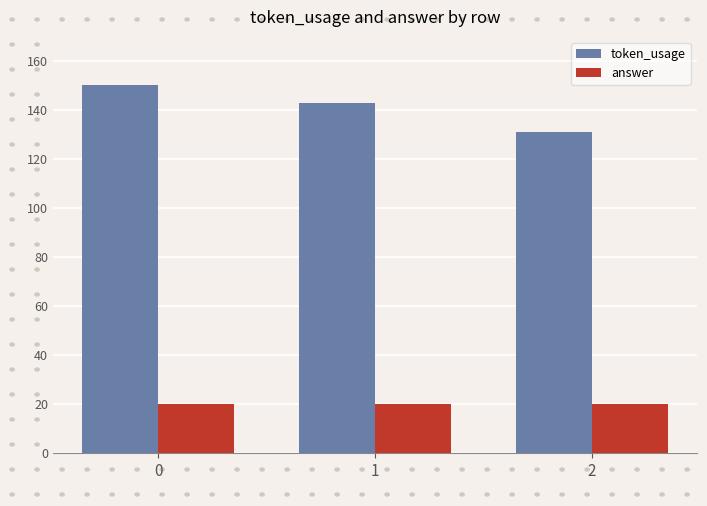

At how many categories does at least one series exceed 136?

2